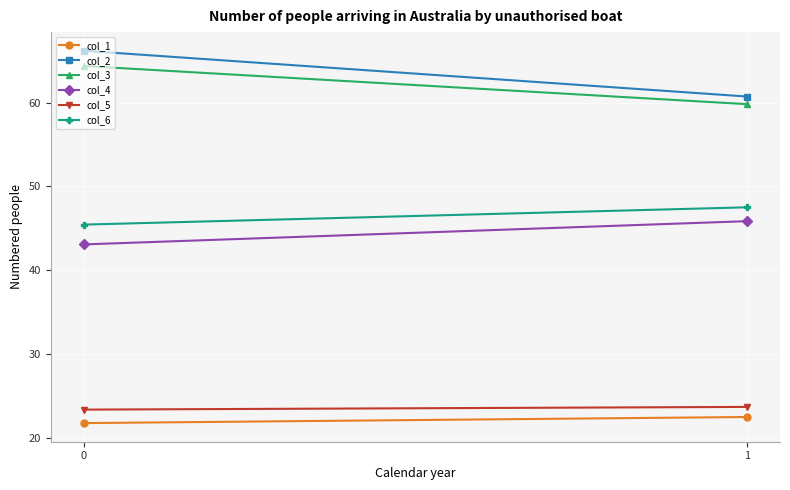

What is the average value of the col_2 series?

63.5